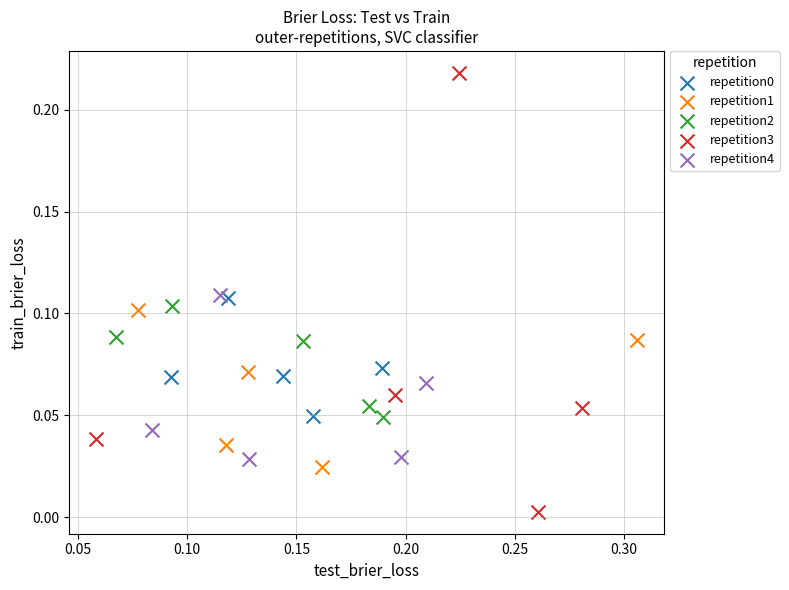

Which series contains the highest Y value?

repetition3